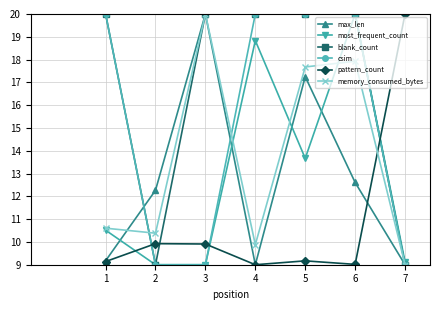

What are all the series names shown in the legend?

max_len, most_frequent_count, blank_count, csim, pattern_count, memory_consumed_bytes